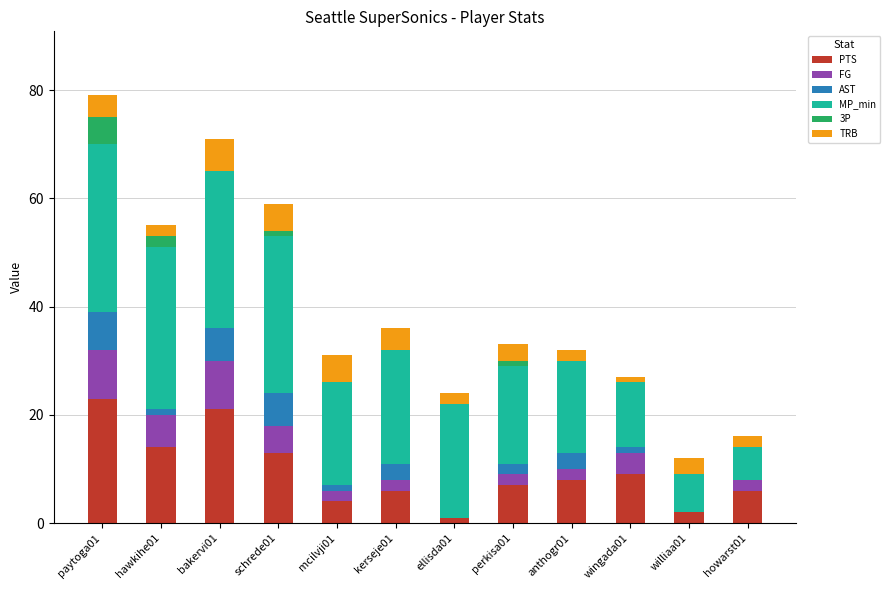

What is the maximum value for PTS?

23